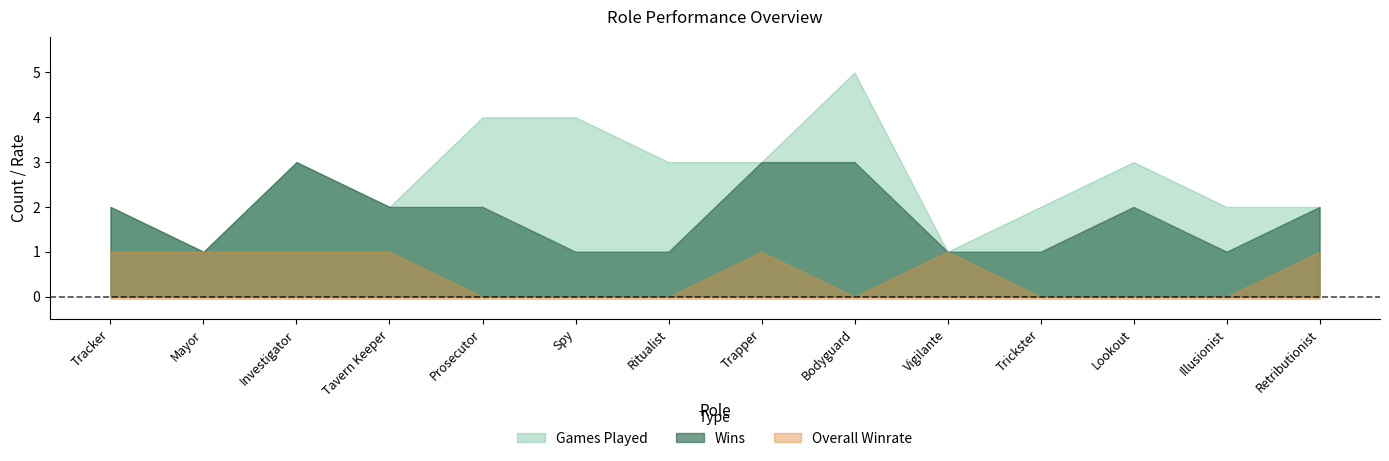

At which label is Games Played closest to 3?

Investigator